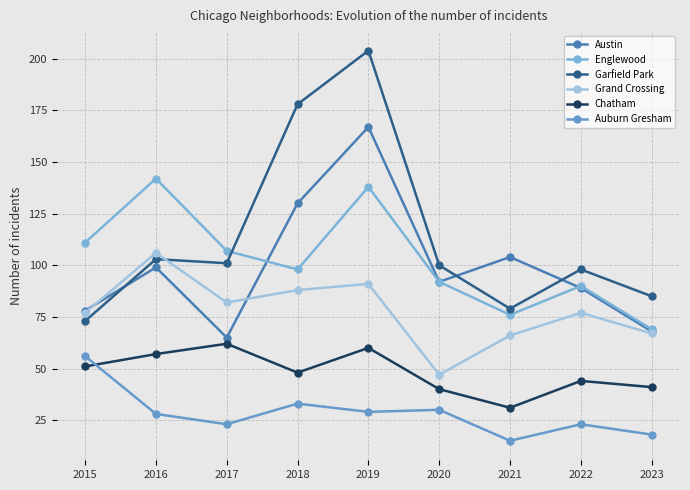

Reading left to right, list all the values displayed in this chart.

Austin: 2015=78	2016=99	2017=65	2018=130	2019=167	2020=92	2021=104	2022=89	2023=68
Englewood: 2015=111	2016=142	2017=107	2018=98	2019=138	2020=92	2021=76	2022=90	2023=69
Garfield Park: 2015=73	2016=103	2017=101	2018=178	2019=204	2020=100	2021=79	2022=98	2023=85
Grand Crossing: 2015=77	2016=106	2017=82	2018=88	2019=91	2020=47	2021=66	2022=77	2023=67
Chatham: 2015=51	2016=57	2017=62	2018=48	2019=60	2020=40	2021=31	2022=44	2023=41
Auburn Gresham: 2015=56	2016=28	2017=23	2018=33	2019=29	2020=30	2021=15	2022=23	2023=18